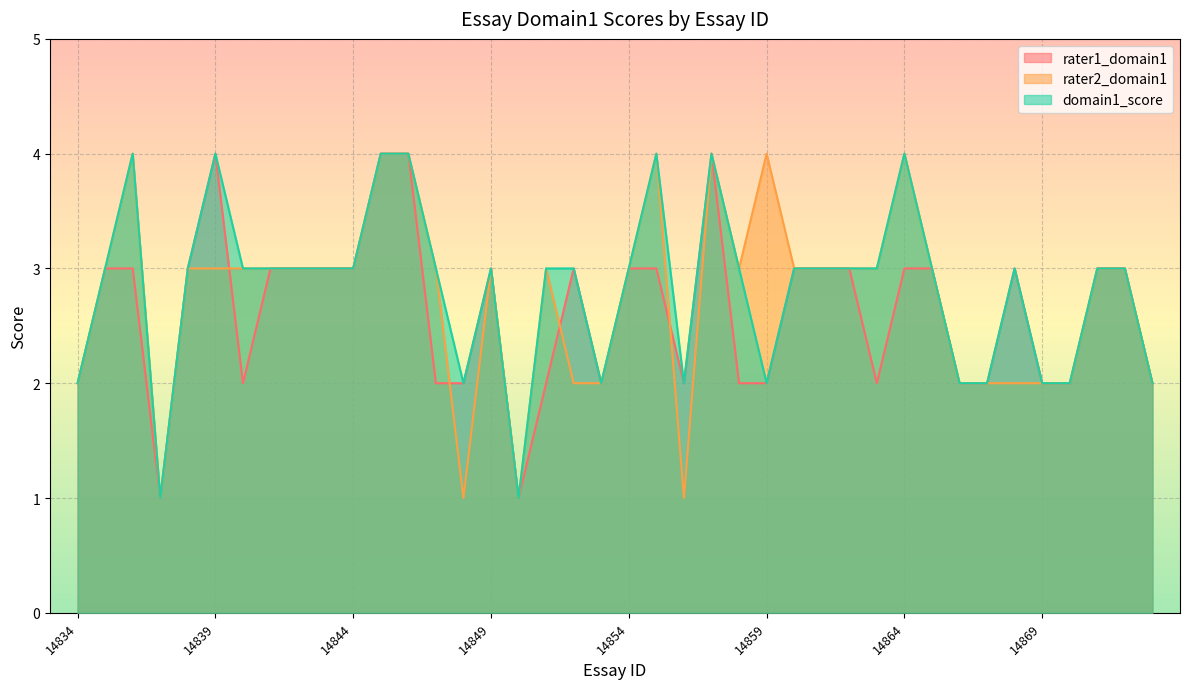

Reading left to right, list all the values displayed in this chart.

rater1_domain1: 2	3	3	1	3	4	2	3	3	3	3	4	4	2	2	3	1	2	3	2	3	3	2	4	2	2	3	3	3	2	3	3	2	2	3	2	2	3	3	2
rater2_domain1: 2	3	4	1	3	3	3	3	3	3	3	4	4	3	1	3	1	3	2	2	3	4	1	4	3	4	3	3	3	3	4	3	2	2	2	2	2	3	3	2
domain1_score: 2	3	4	1	3	4	3	3	3	3	3	4	4	3	2	3	1	3	3	2	3	4	2	4	3	2	3	3	3	3	4	3	2	2	3	2	2	3	3	2